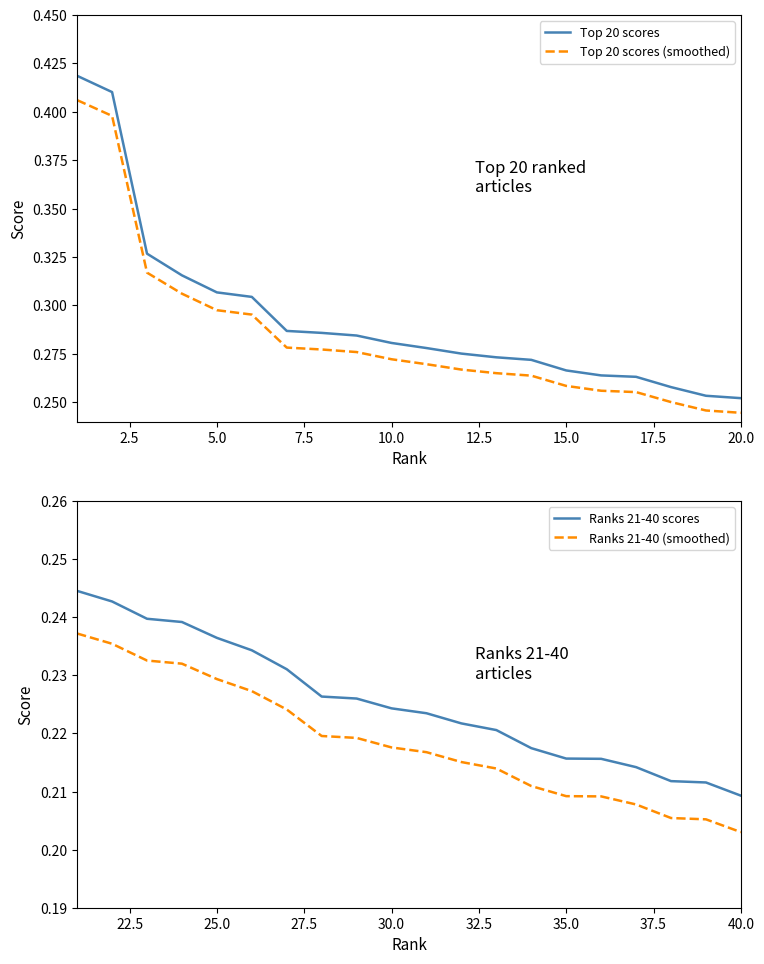

True or false: Top 20 scores (smoothed) and Top 20 scores intersect in this chart.

False